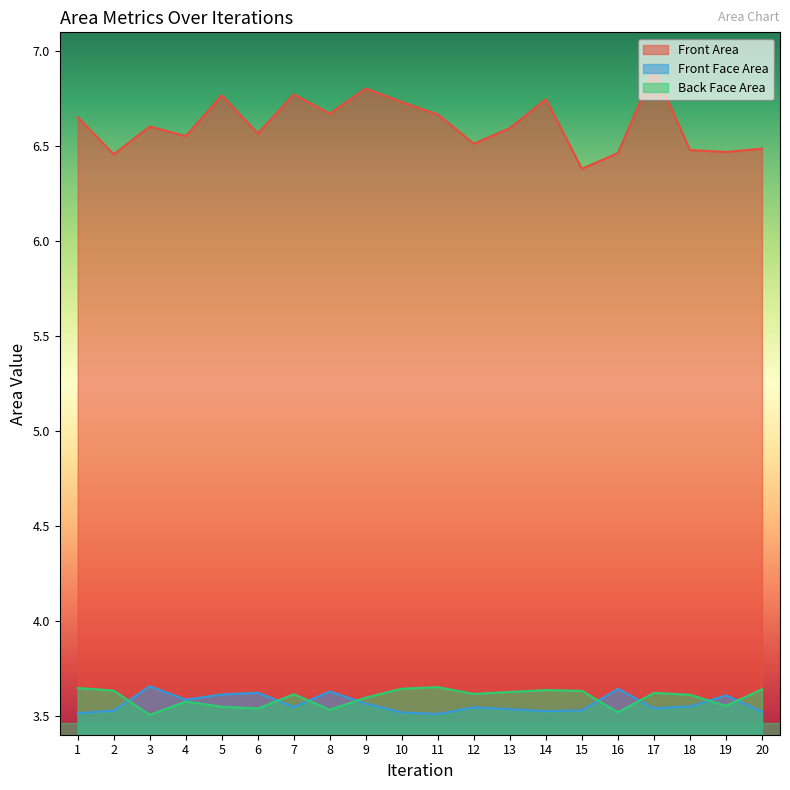

Which series changed the most between 2 and 3?

Front Area